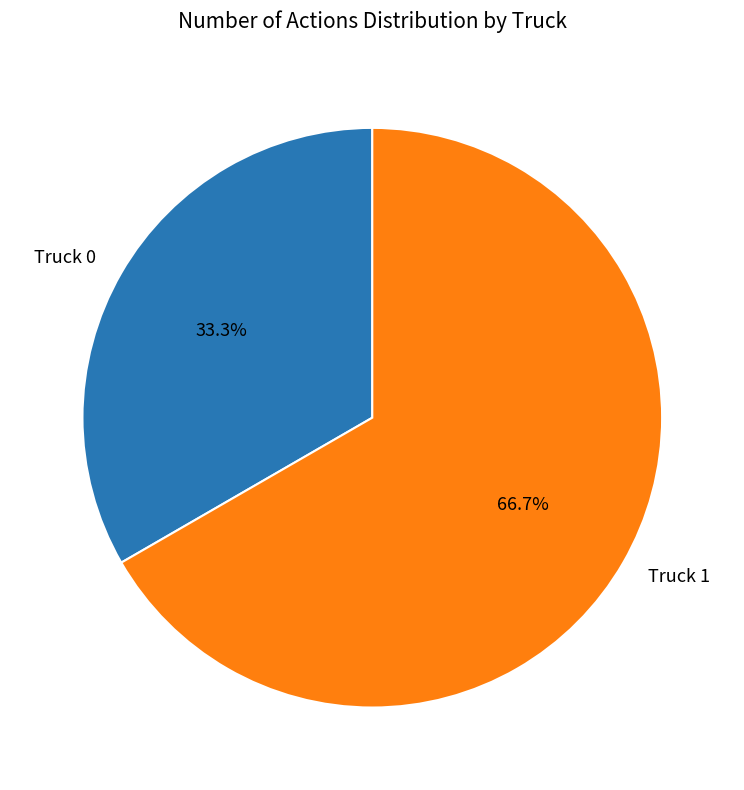

To the nearest percent, what is the difference between the Truck 1 and Truck 0 slice percentages?

33%